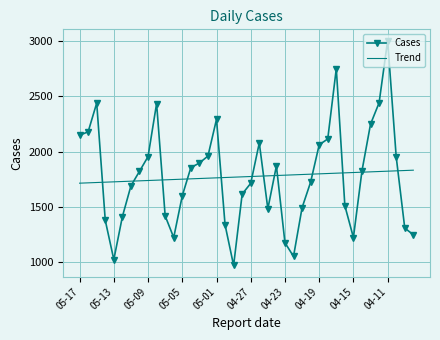

What is the lowest value of the Trend series?

1713.4